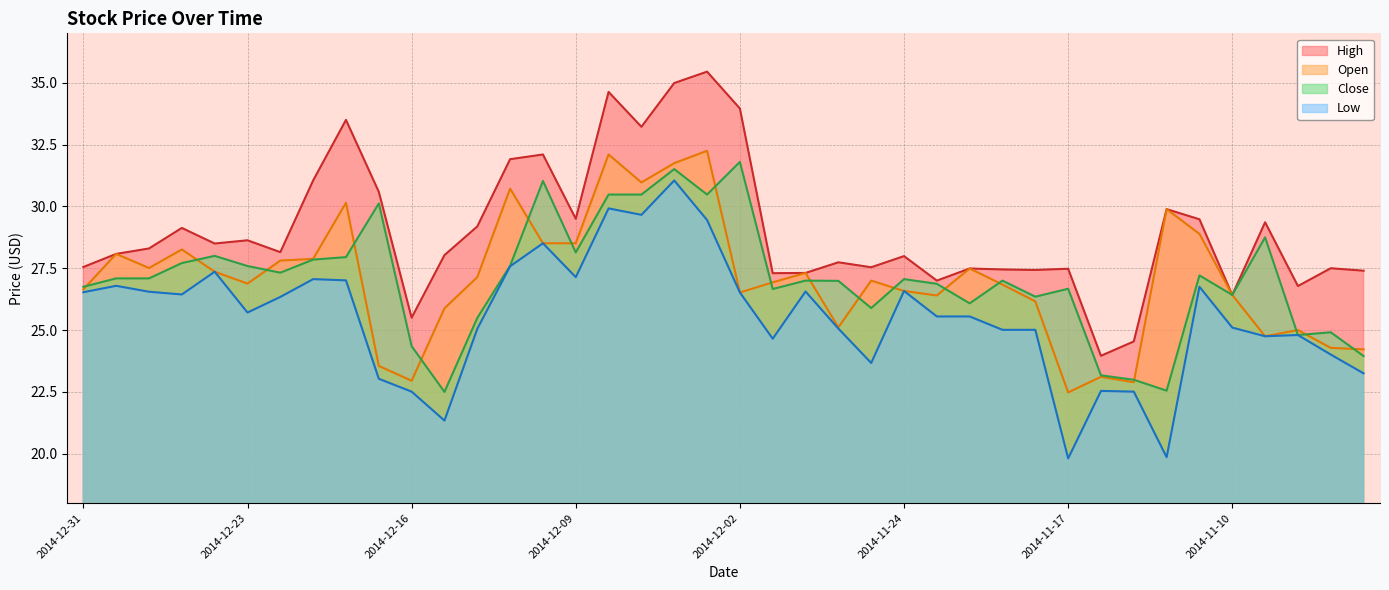

What are all the series names shown in the legend?

High, Open, Close, Low